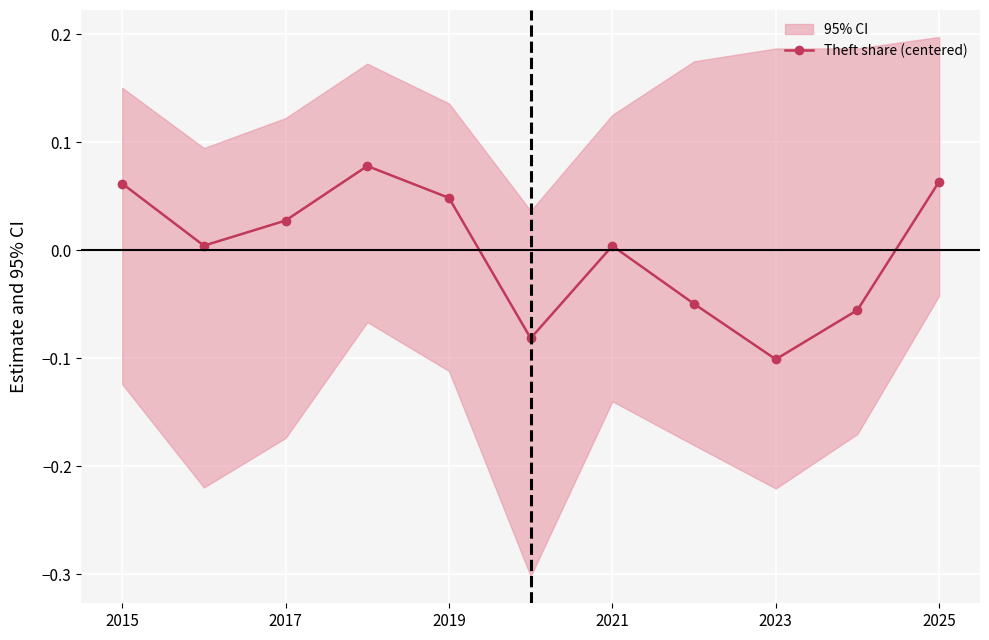

True or false: Theft share (centered) has more than 1 points higher than both neighbors.

True